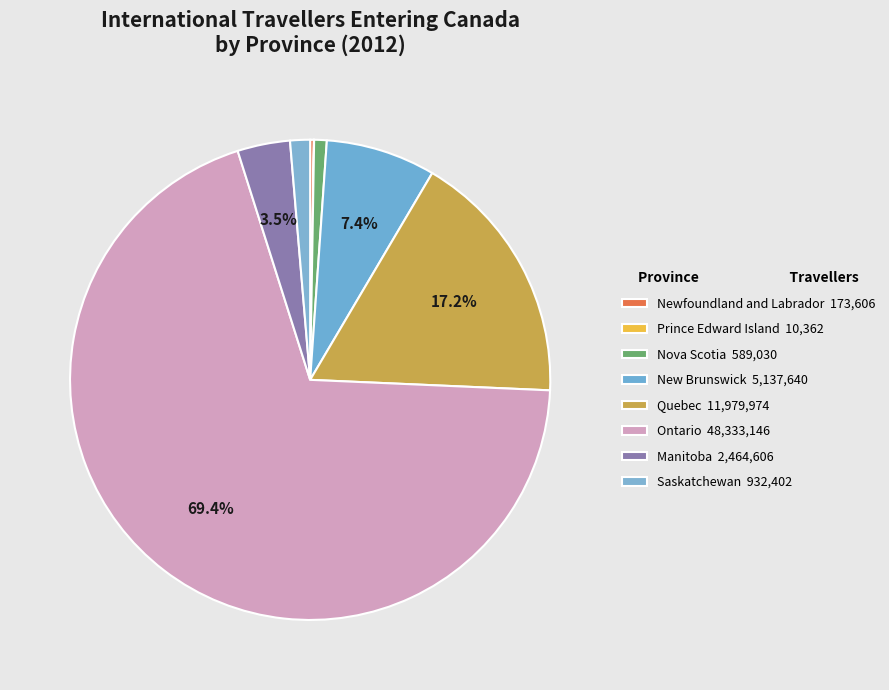

To the nearest percent, what is the combined percentage of Saskatchewan and Newfoundland and Labrador?

2%